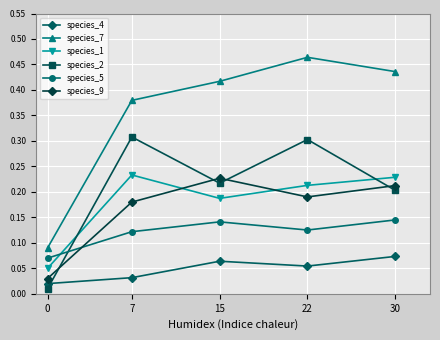

Which series has the widest spread of values?

species_7